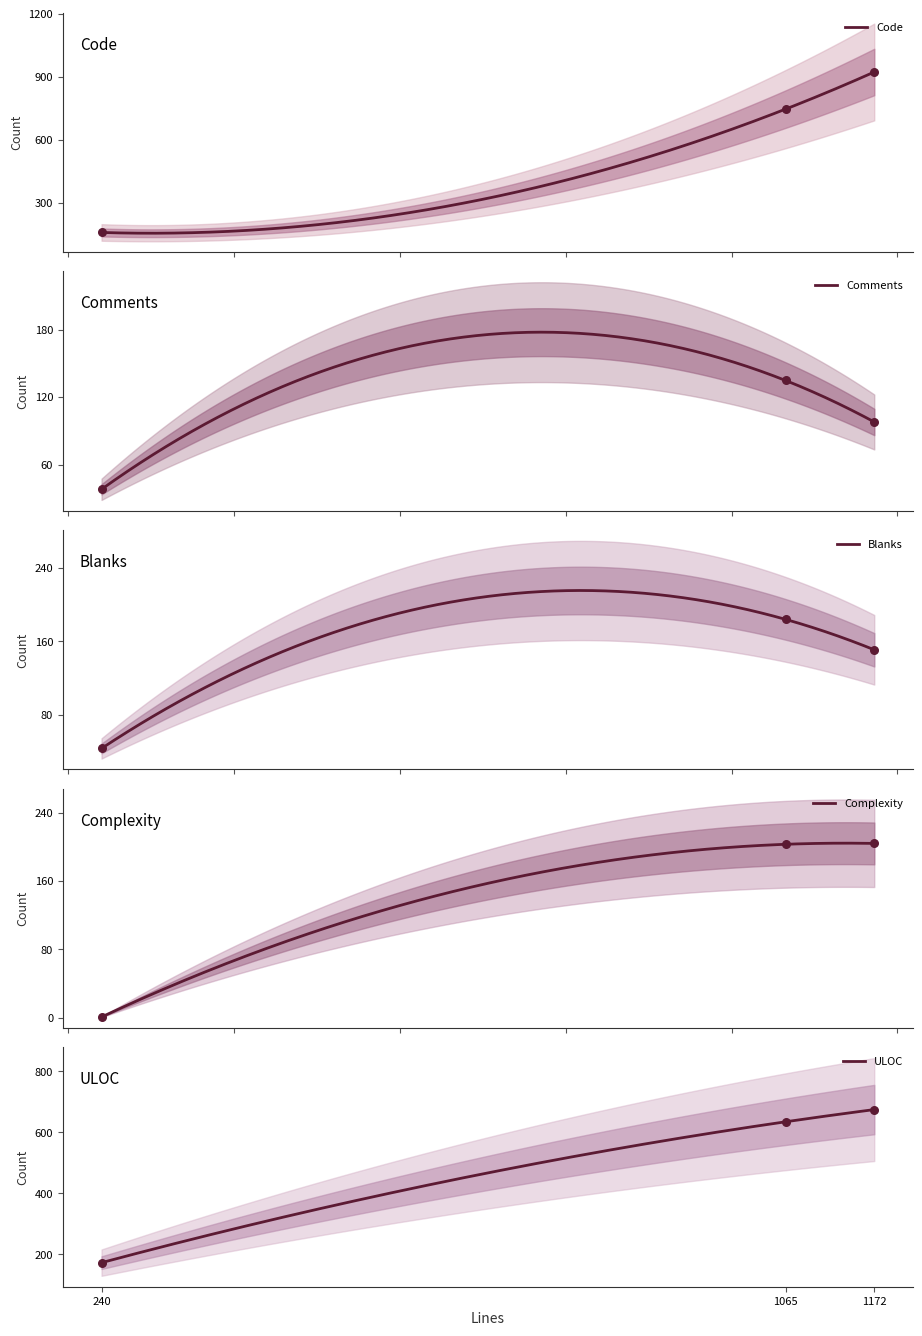

Which series has the largest Y range (max minus min)?

Code